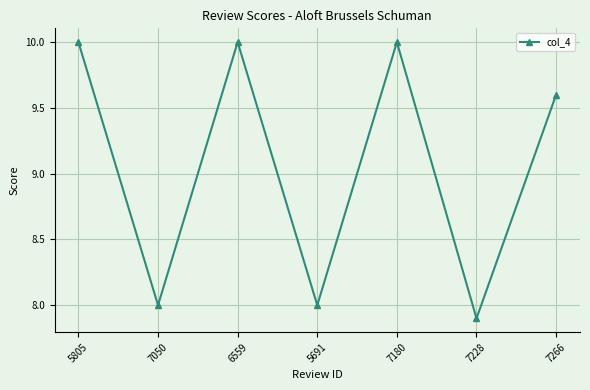

What is the value of the 5th point from the left?

10.0